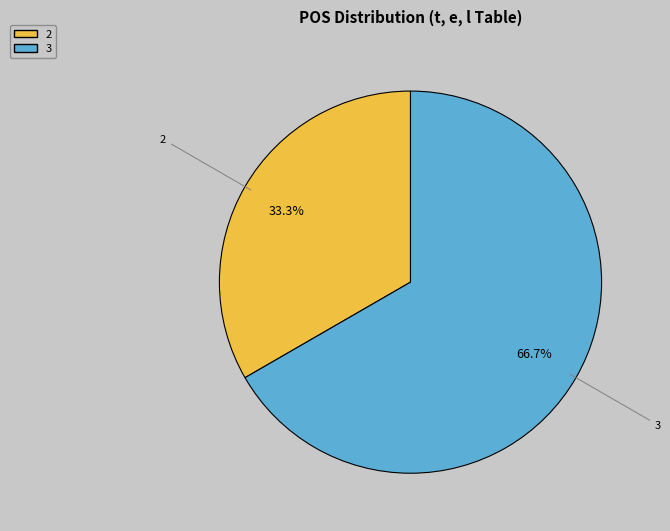

Is there any slice that represents more than half of the pie?

Yes